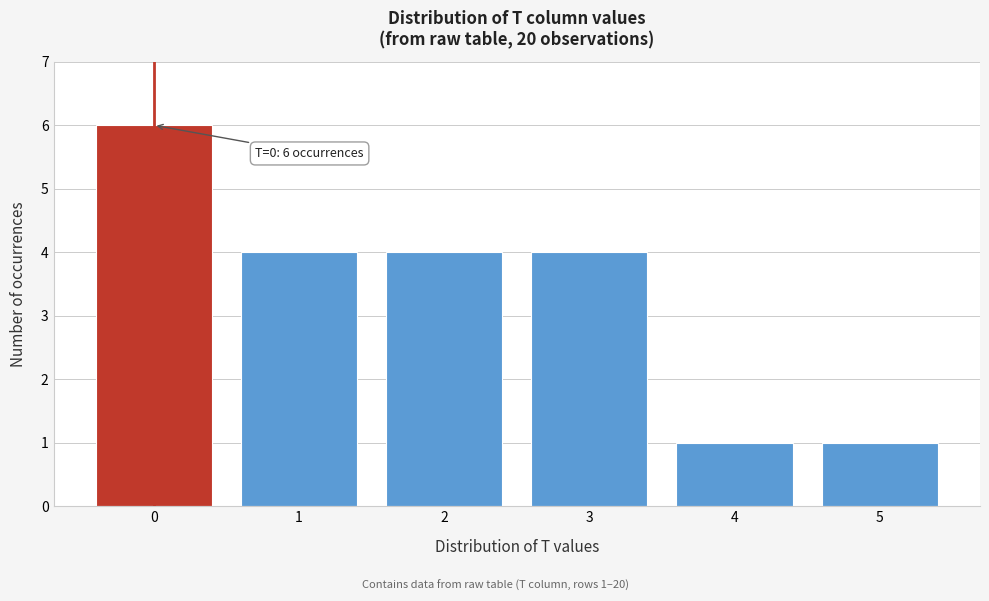

Reading left to right, what are all the values shown in this chart?

0=6	1=4	2=4	3=4	4=1	5=1